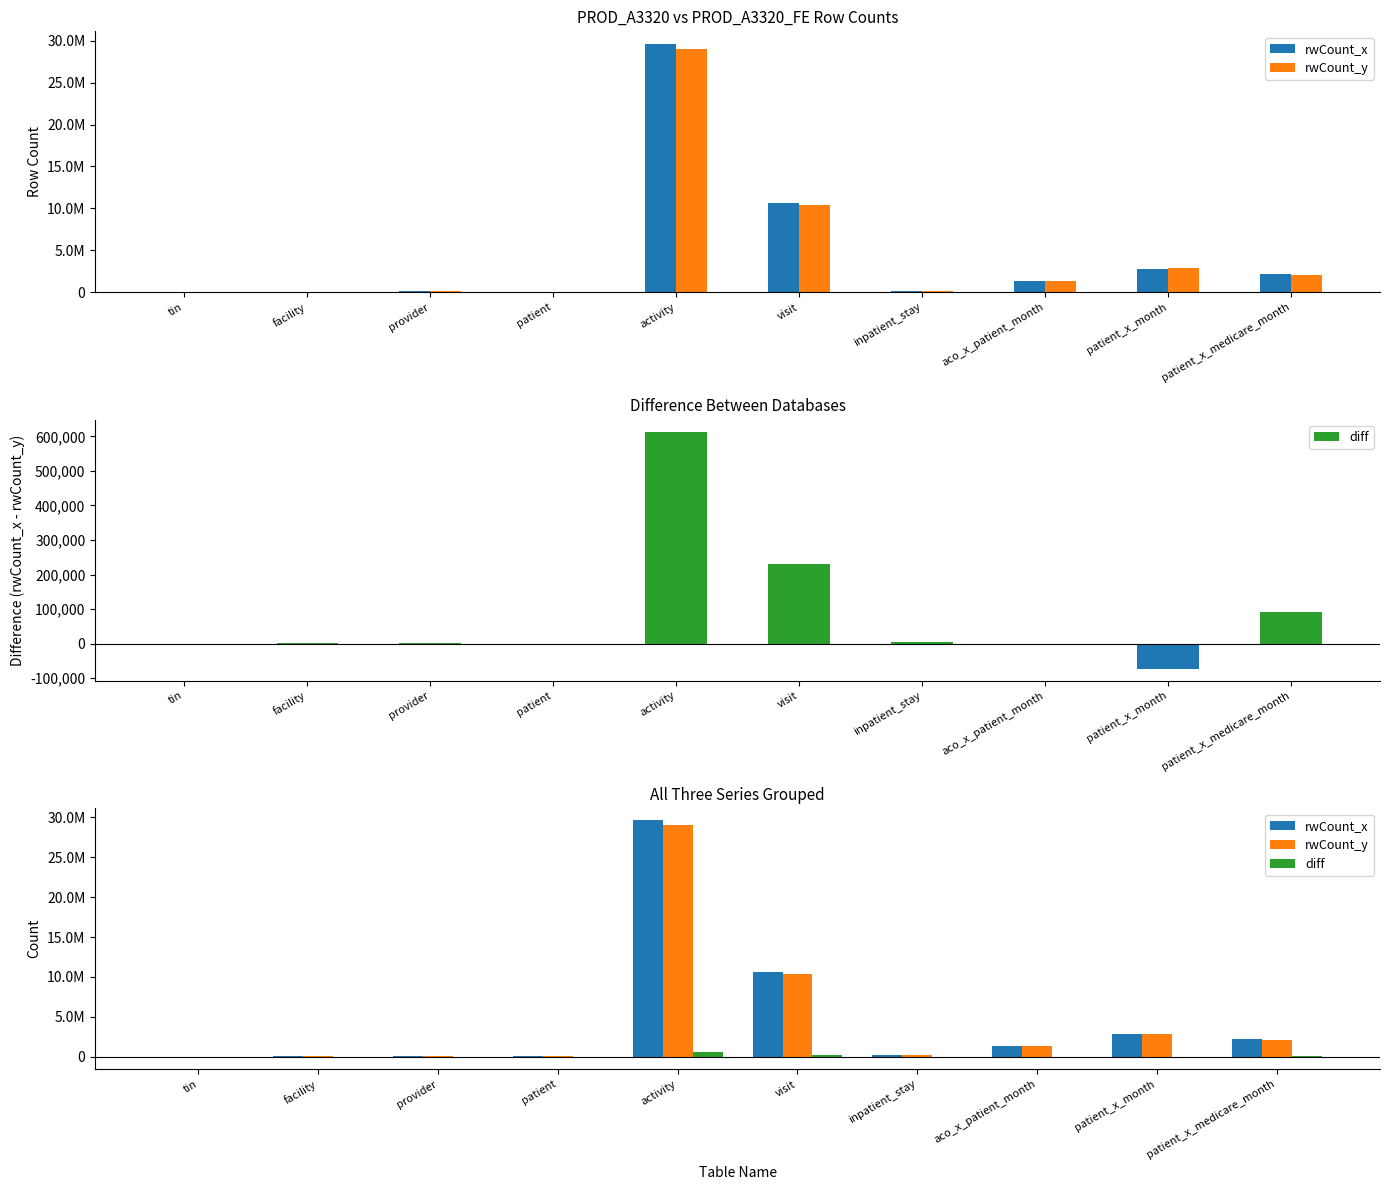

At which category is the sum across all series the highest?

activity